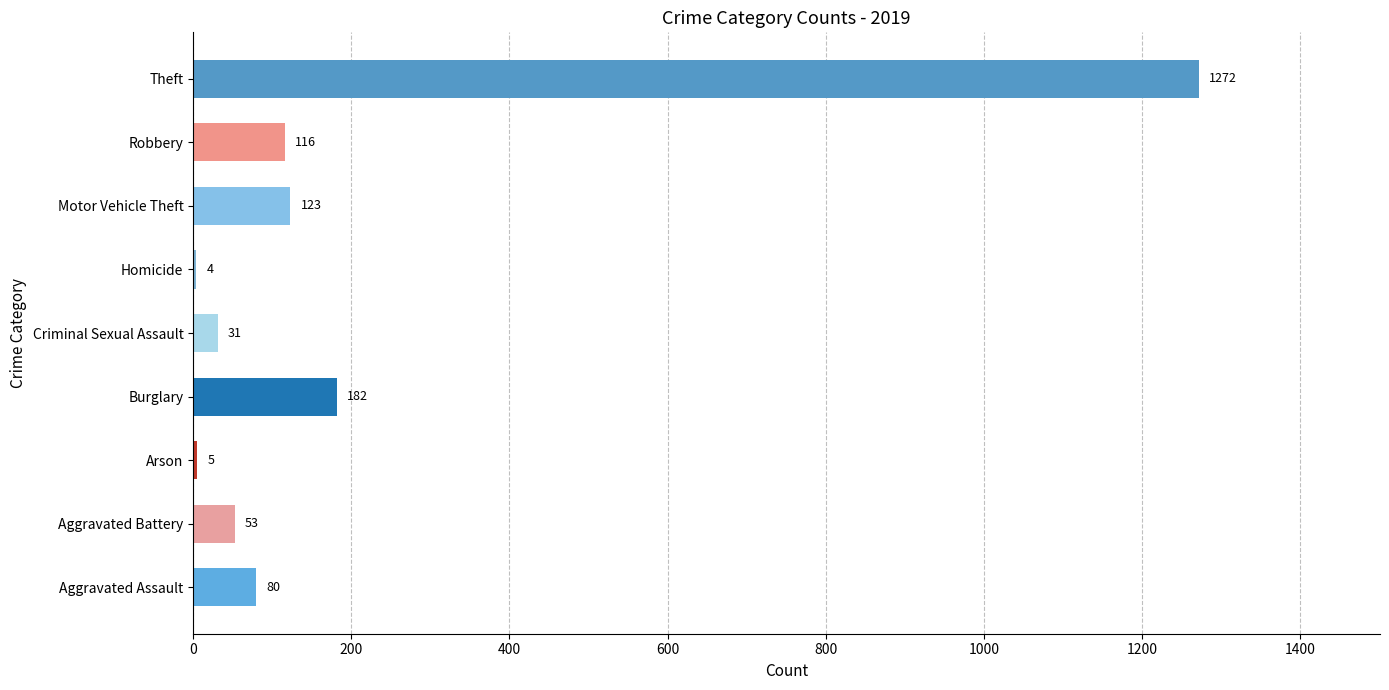

The value at Aggravated Battery is 53. True or false?

True